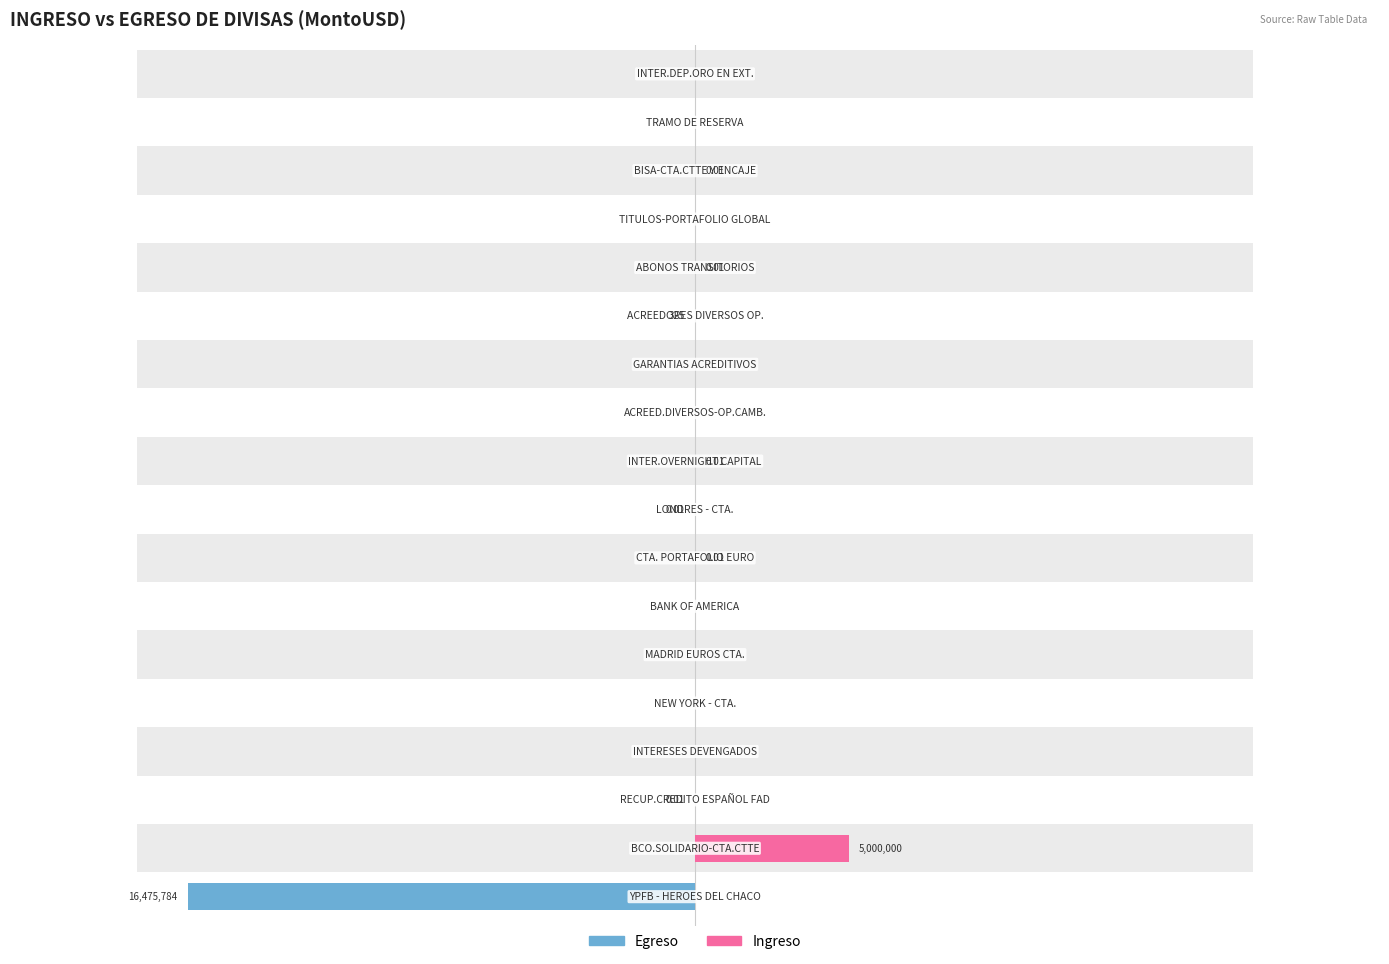

Reading right to left, extract all data points from this chart.

Egreso: 0.0	0.0	0.0	0.0	0.0	-325.0	0.0	0.0	0.0	-0.0	0.0	0.0	0.0	0.0	0.0	-0.0	0.0	-16475784.2
Ingreso: 0.0	0.0	0.0	0.0	0.0	0.0	0.0	0.0	0.0	0.0	0.0	0.0	0.0	0.0	0.0	0.0	5000000.0	0.0